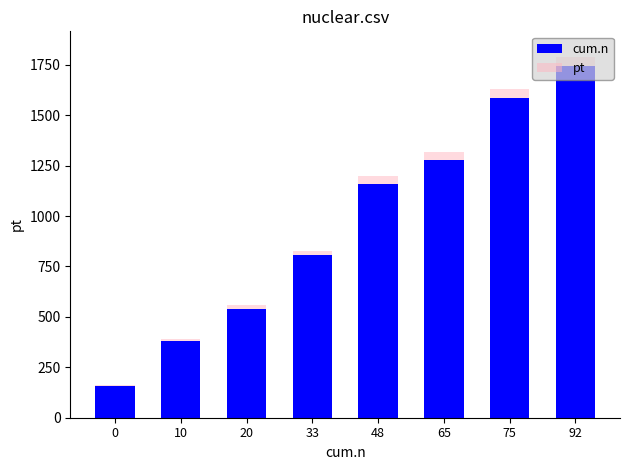

What are all the series names shown in the legend?

cum.n, pt